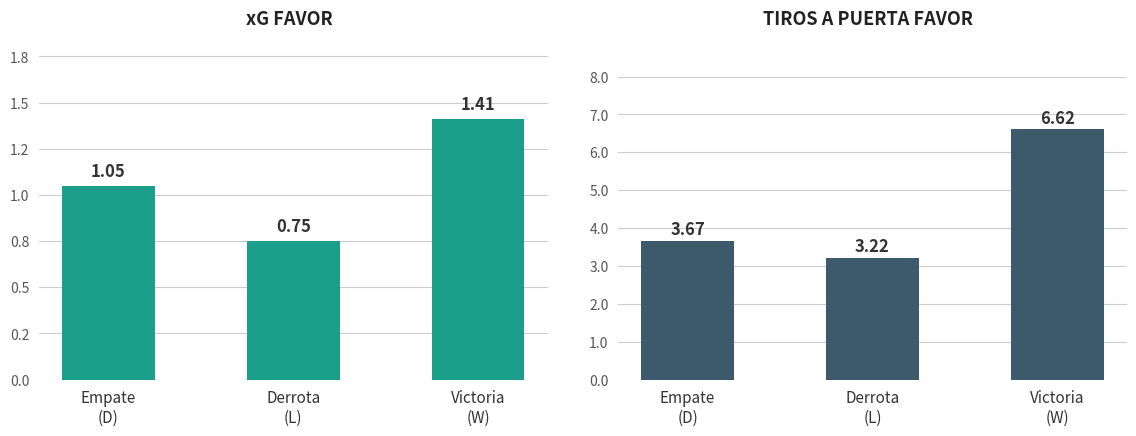

How many categories are shown in the chart?

3